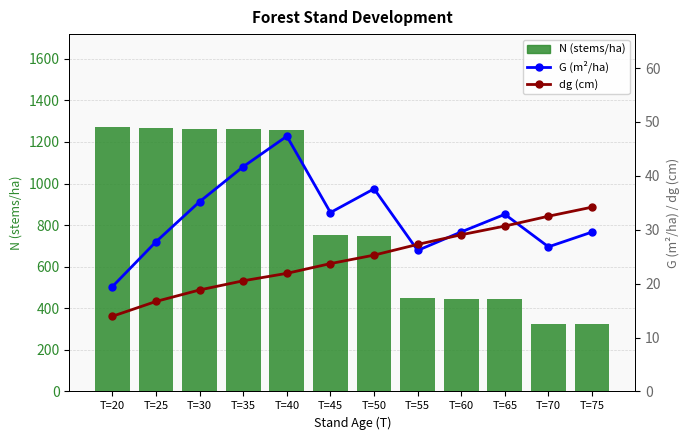

What is the greatest value displayed?

1273.2